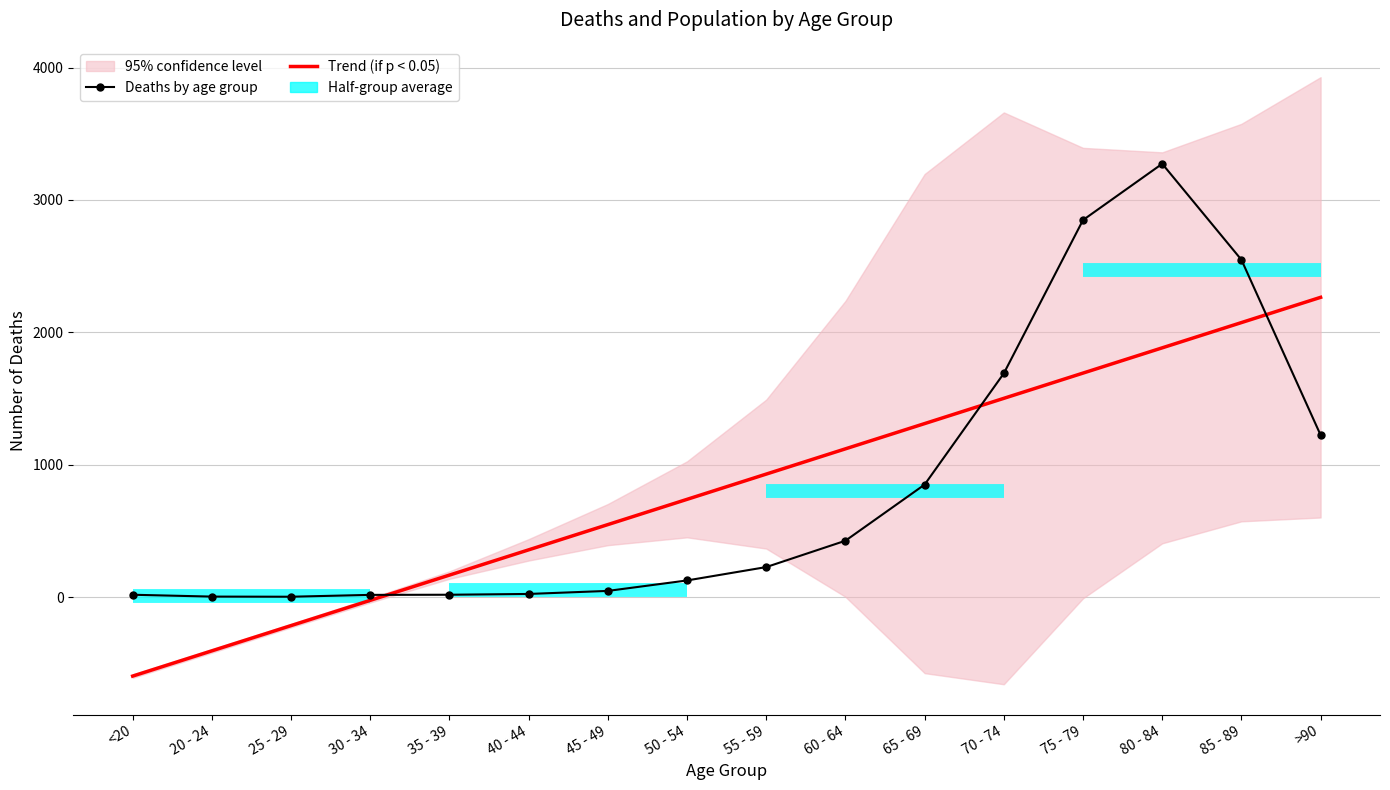

How many lines are shown in the chart?

2